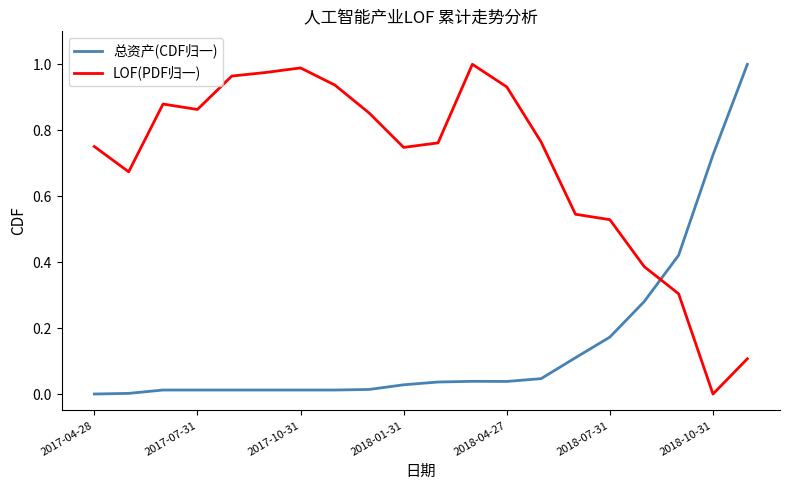

After their last crossing, which series has the higher values: 总资产(CDF归一) or LOF(PDF归一)?

总资产(CDF归一)